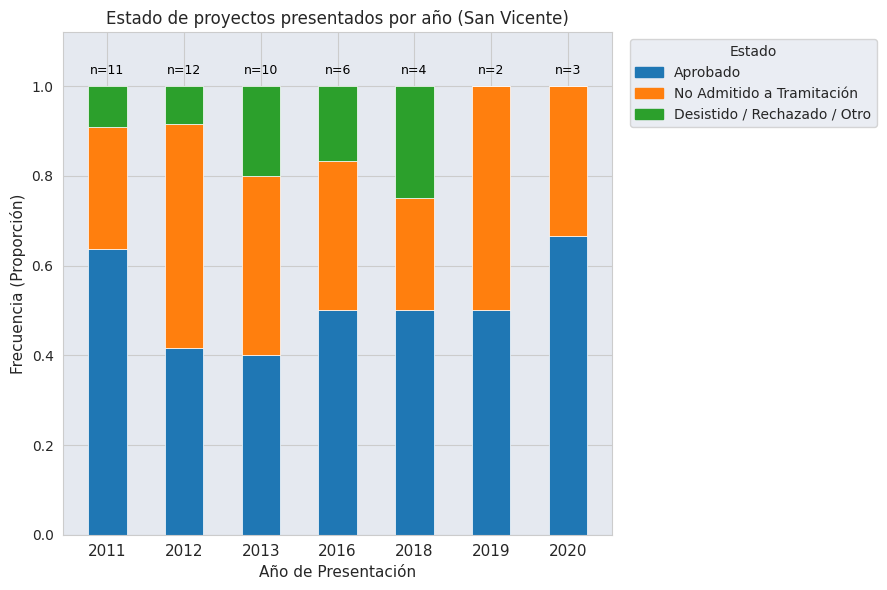

What is the total value across all series at 2016?

1.0